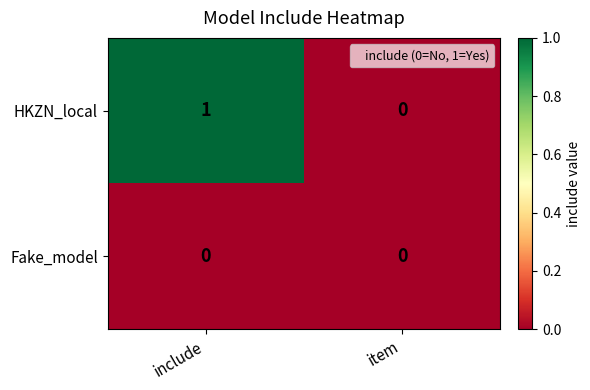

Rank the series by their average value, from highest to lowest.

HKZN_local, Fake_model